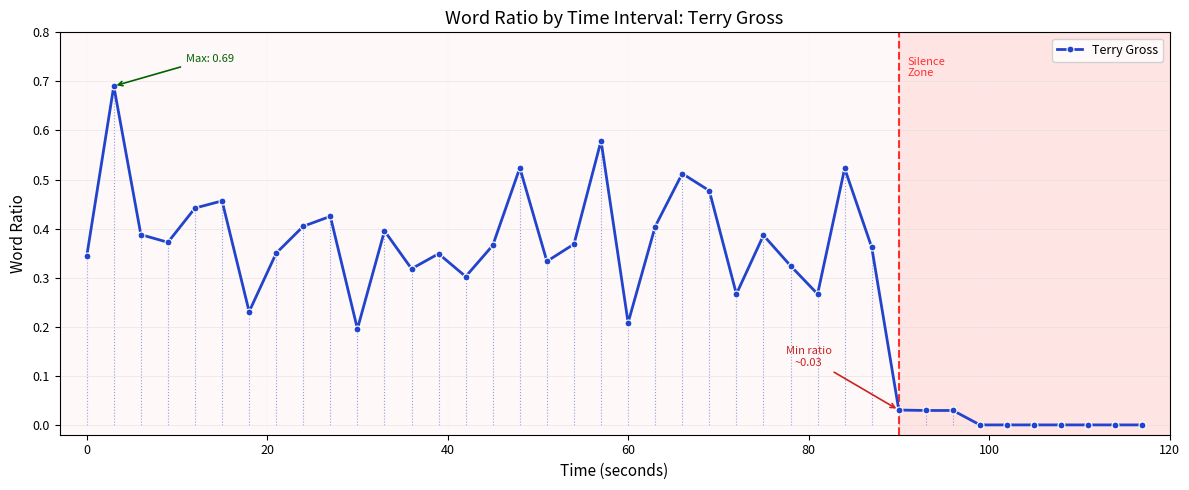

How many lines are shown in the chart?

1